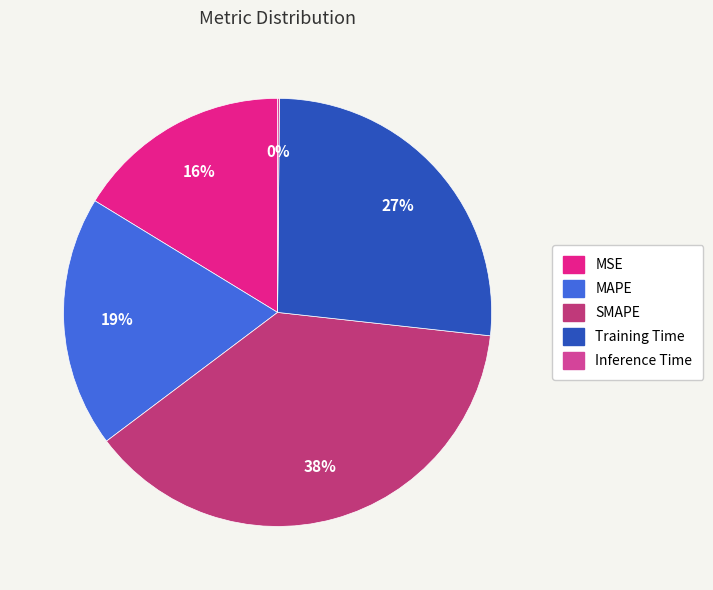

To the nearest percent, what is the difference between the largest and smallest slice percentages?

38%